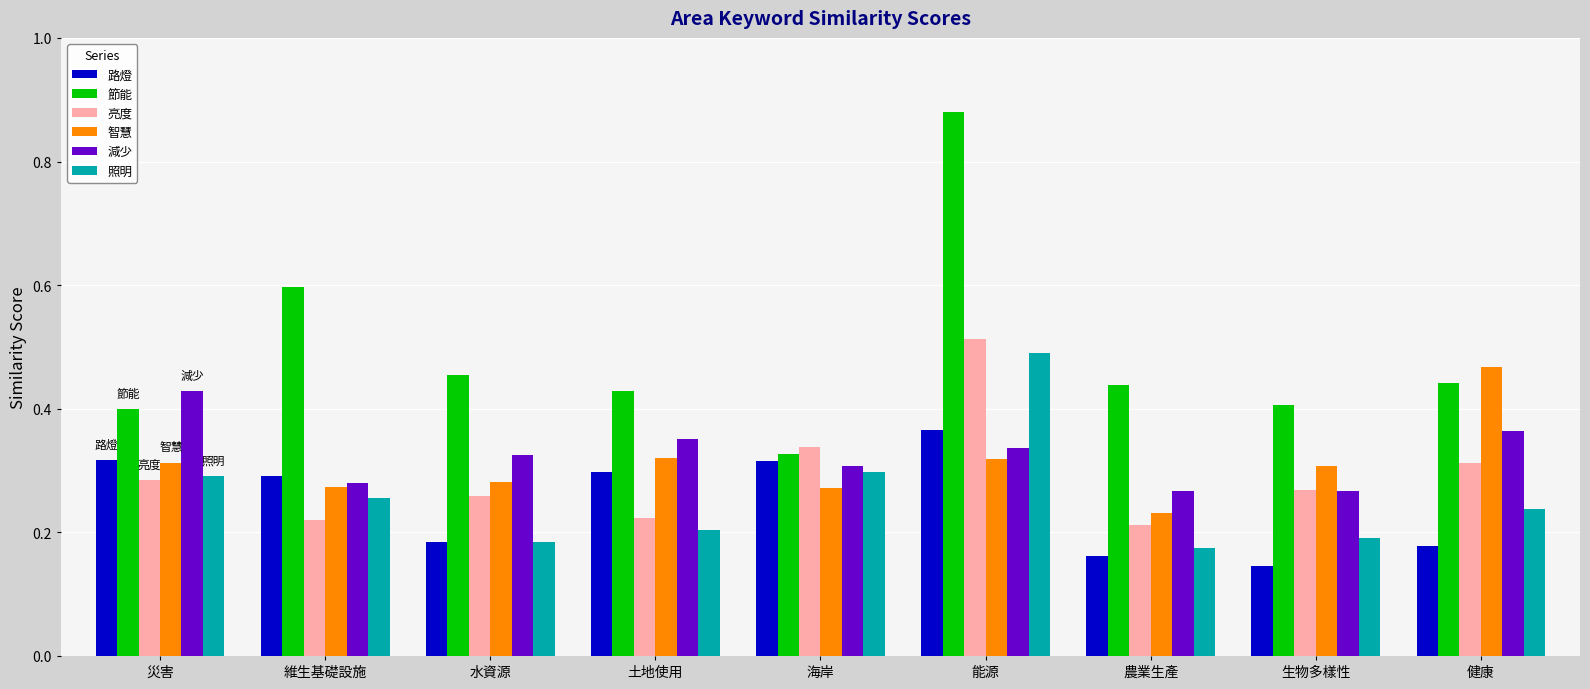

Is the value of 智慧 at 土地使用 greater than the value of 路燈 at 土地使用?

Yes